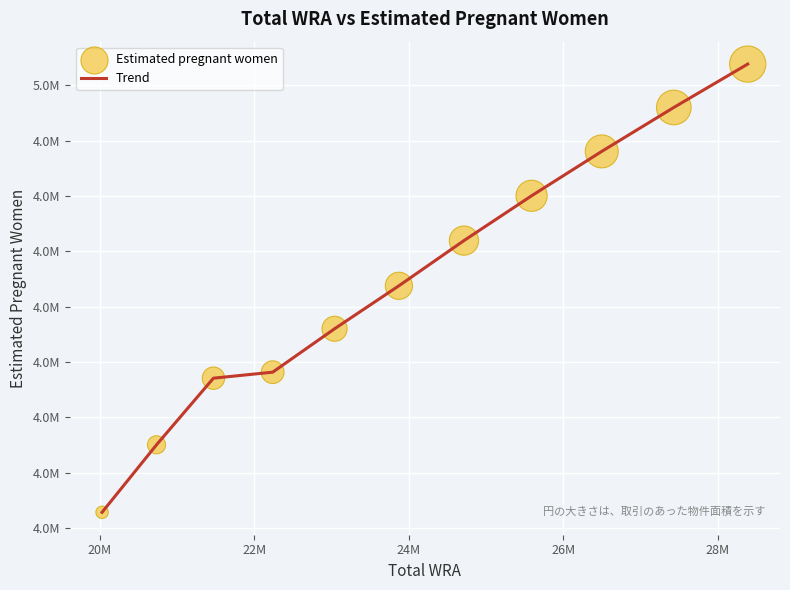

Is this an area chart (filled region under the line)?

No